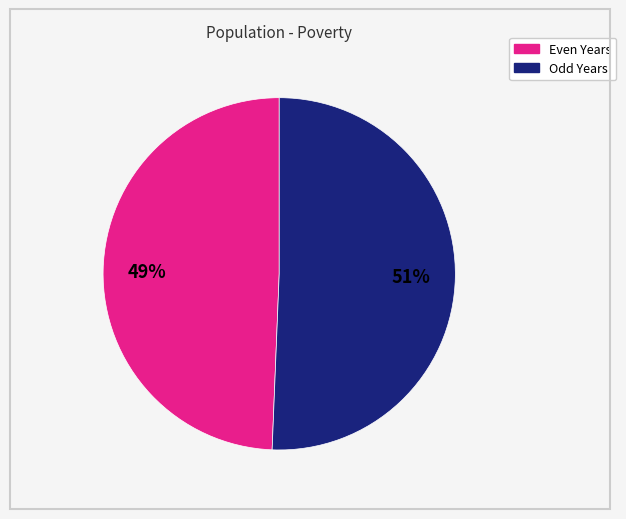

To the nearest percent, what is the average slice percentage?

50%